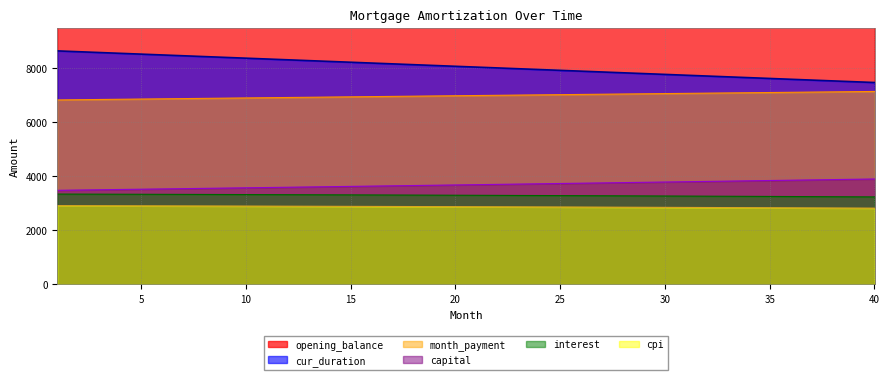

What are all the series names shown in the legend?

opening_balance, interest, capital, month_payment, cpi, cur_duration